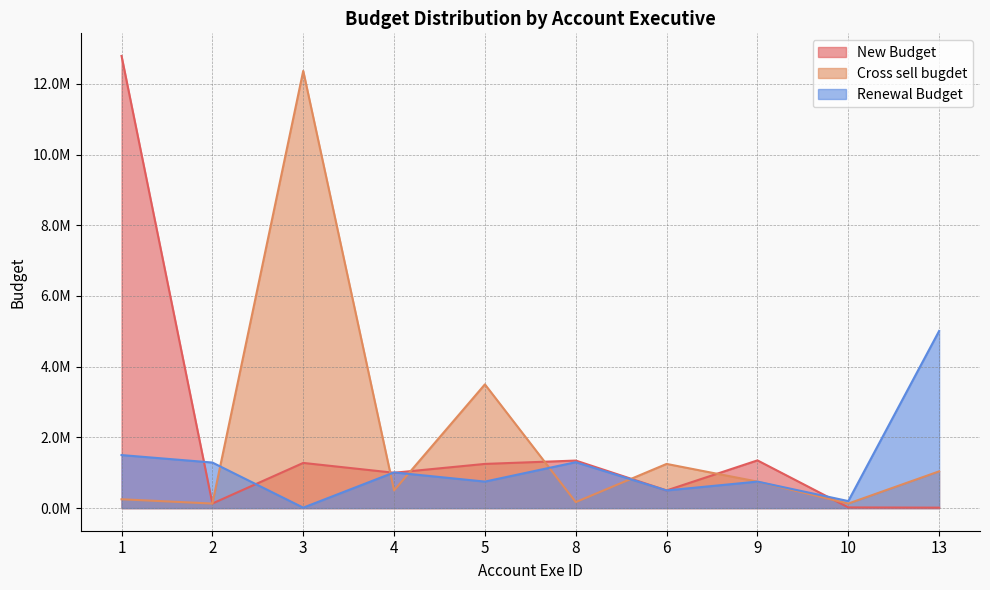

Is it true that New Budget equals 647966 at 9?

False